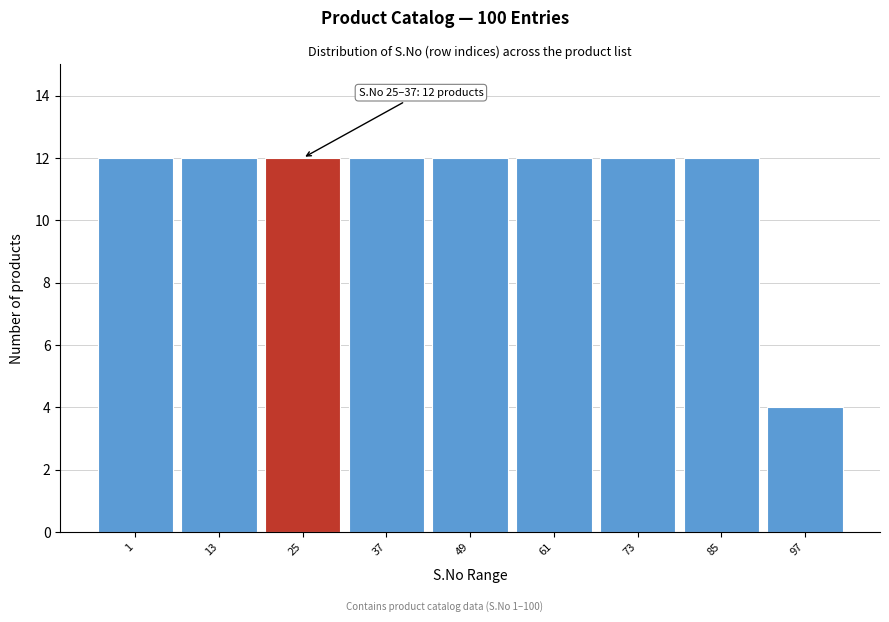

Reading left to right, extract all data points from this chart.

1=12	13=12	25=12	37=12	49=12	61=12	73=12	85=12	97=4